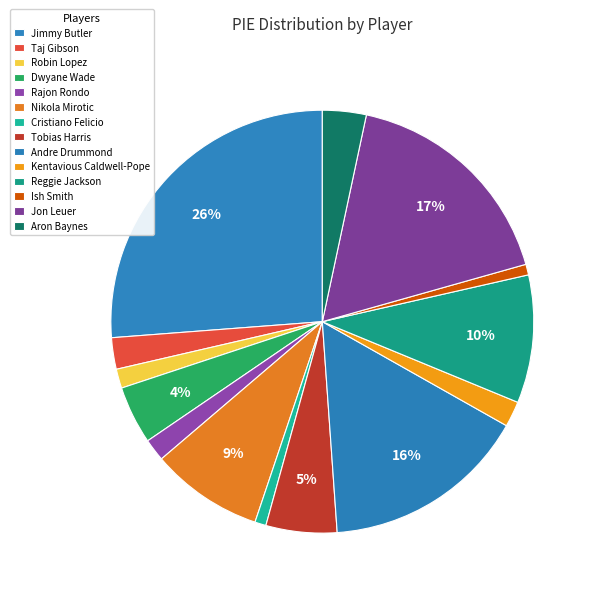

What percentage is the Cristiano Felicio slice, to the nearest percent?

1%